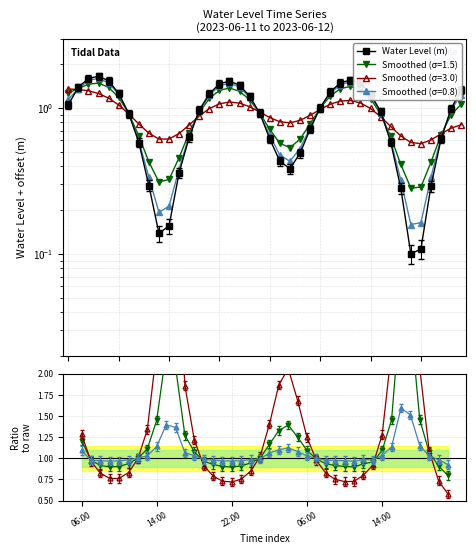

What is the change in value from 17 to 23?

-0.9